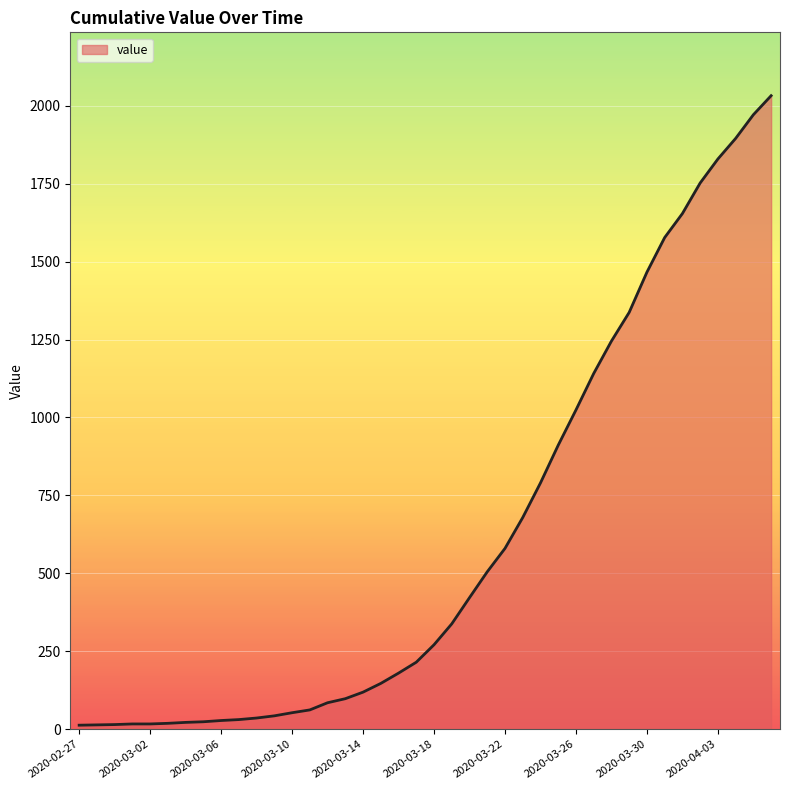

How many lines are shown in the chart?

1